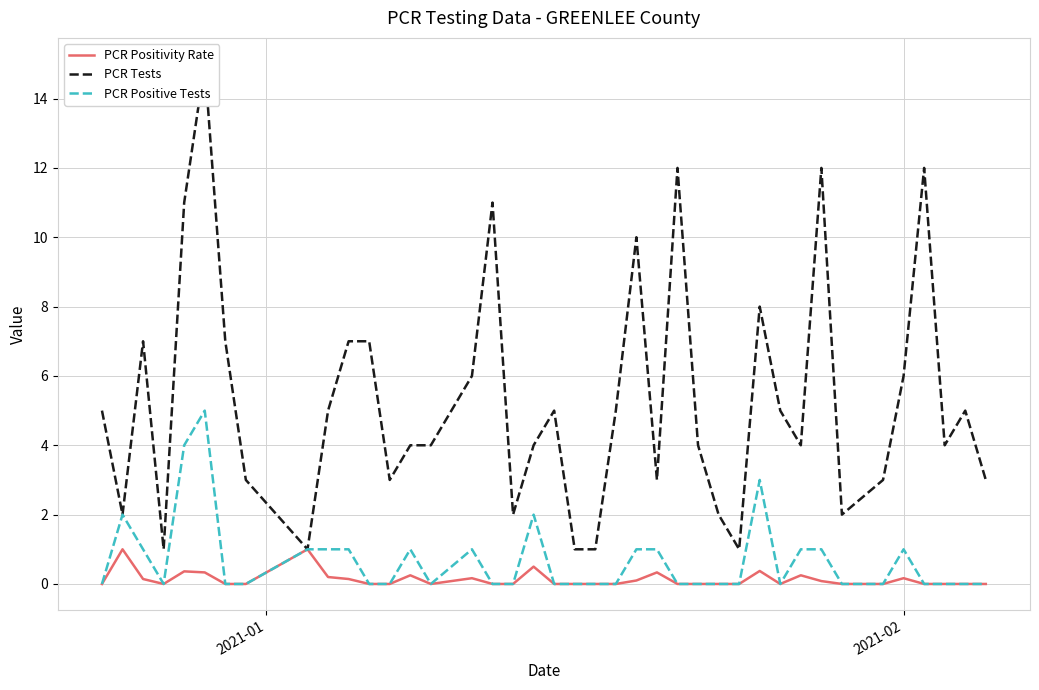

Reading left to right, list all the values displayed in this chart.

PCR Positivity Rate: 0.0	1.0	0.1	0.0	0.4	0.3	0.0	0.0	1.0	0.2	0.1	0.0	0.0	0.2	0.0	0.2	0.0	0.0	0.5	0.0	0.0	0.0	0.0	0.1	0.3	0.0	0.0	0.0	0.0	0.4	0.0	0.2	0.1	0.0	0.0	0.2	0.0	0.0	0.0	0.0
PCR Tests: 5.0	2.0	7.0	1.0	11.0	15.0	7.0	3.0	1.0	5.0	7.0	7.0	3.0	4.0	4.0	6.0	11.0	2.0	4.0	5.0	1.0	1.0	5.0	10.0	3.0	12.0	4.0	2.0	1.0	8.0	5.0	4.0	12.0	2.0	3.0	6.0	12.0	4.0	5.0	3.0
PCR Positive Tests: 0.0	2.0	1.0	0.0	4.0	5.0	0.0	0.0	1.0	1.0	1.0	0.0	0.0	1.0	0.0	1.0	0.0	0.0	2.0	0.0	0.0	0.0	0.0	1.0	1.0	0.0	0.0	0.0	0.0	3.0	0.0	1.0	1.0	0.0	0.0	1.0	0.0	0.0	0.0	0.0